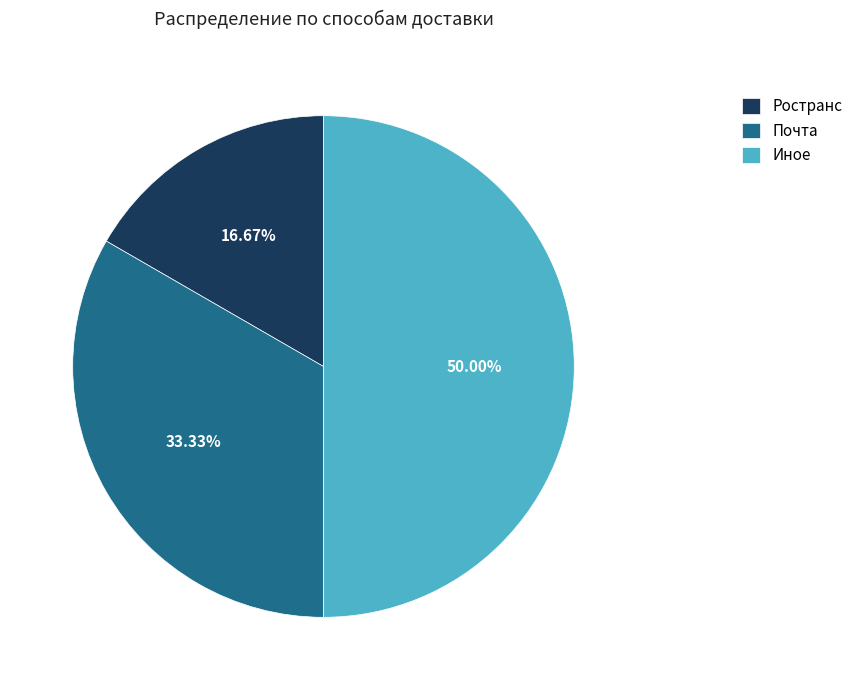

Does Почта account for over 50% of the chart?

No